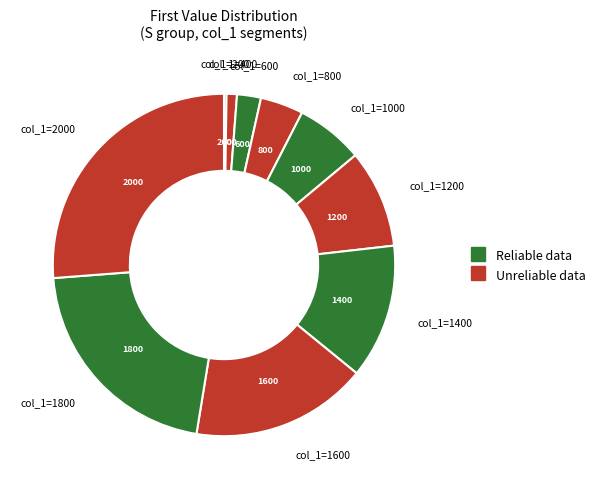

How many segments does this pie chart have?

10